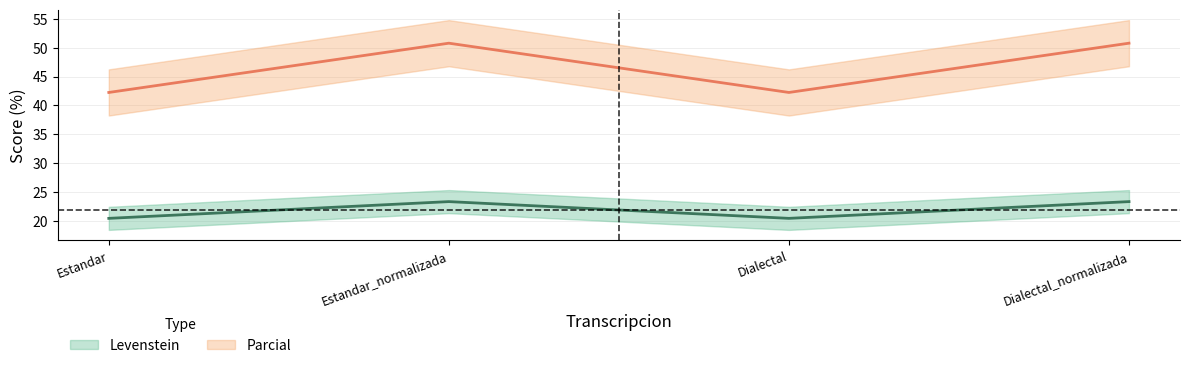

At which category does Levenstein reach its first local valley?

Dialectal